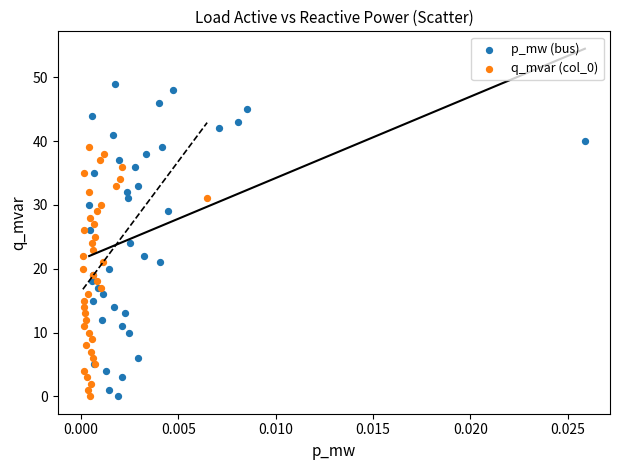

What are all the series names shown in the legend?

p_mw (bus), q_mvar (col_0)